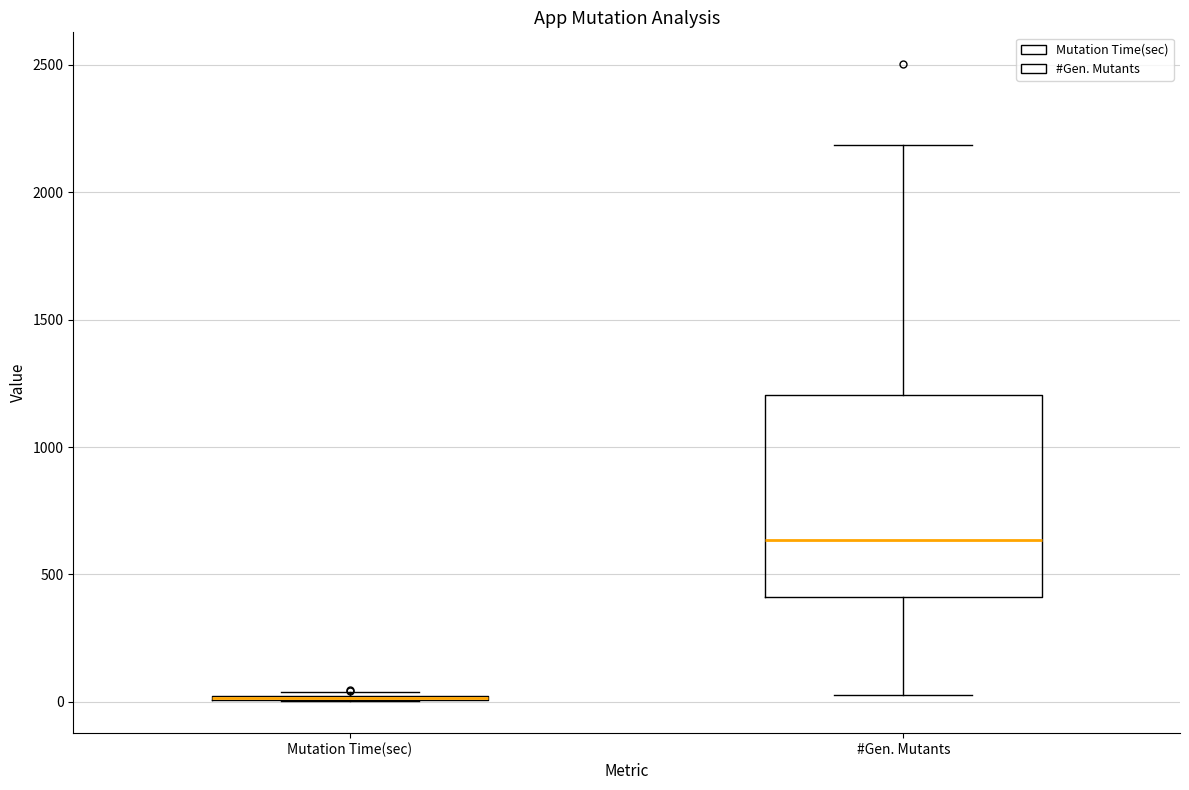

Comparing the boxes themselves (not the whiskers), which one is the tallest?

#Gen. Mutants